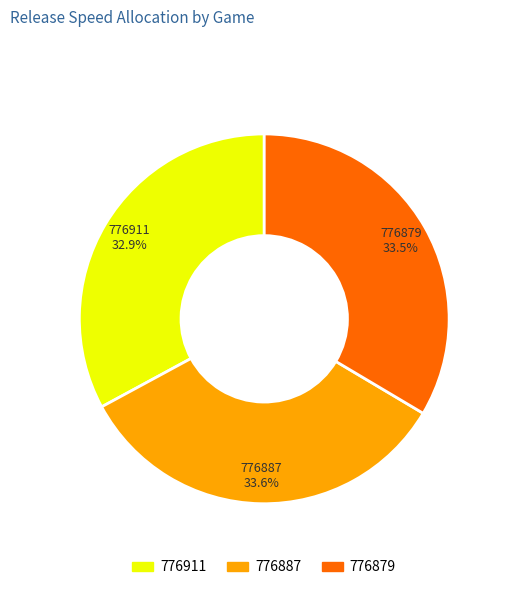

Is the sum of 776911 and 776879 greater than half?

Yes